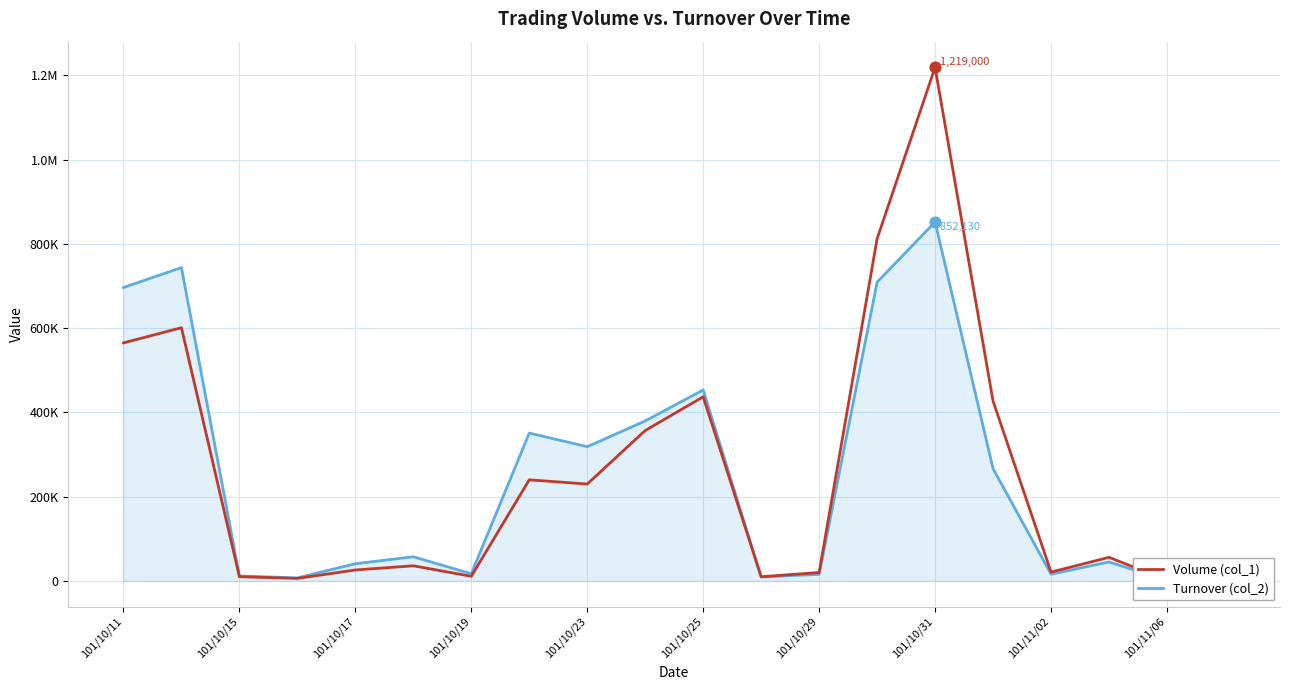

Which series contains the lowest Y value?

Turnover (col_2)